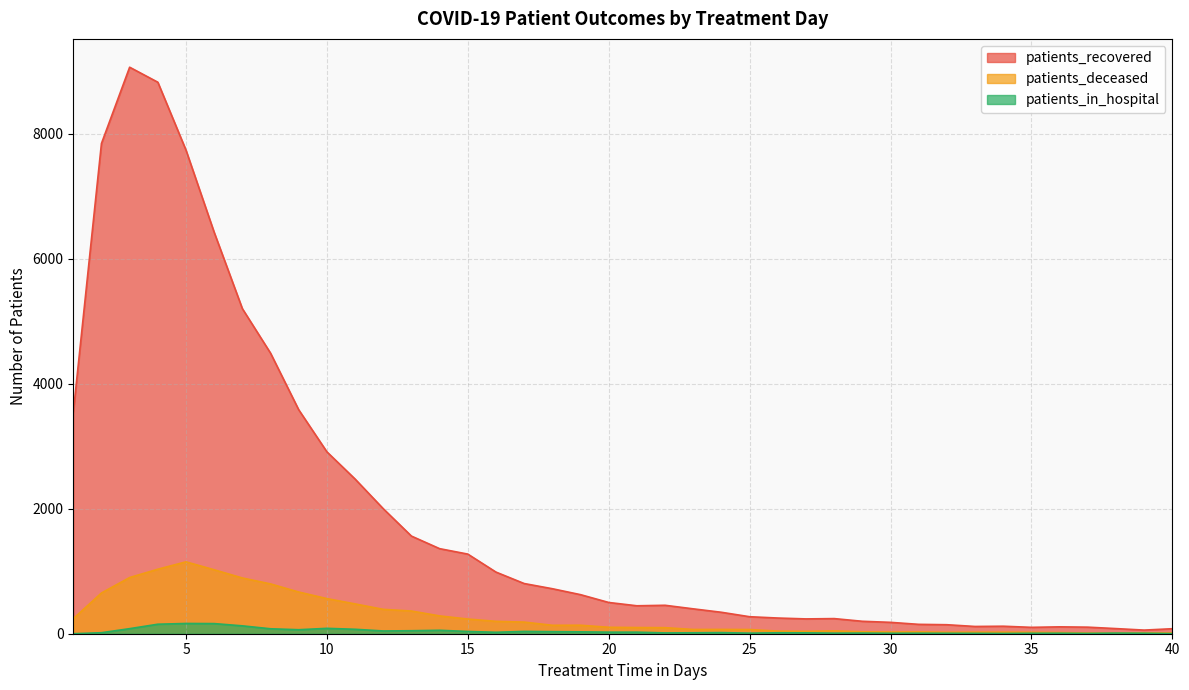

How many distinct data groups are displayed?

3